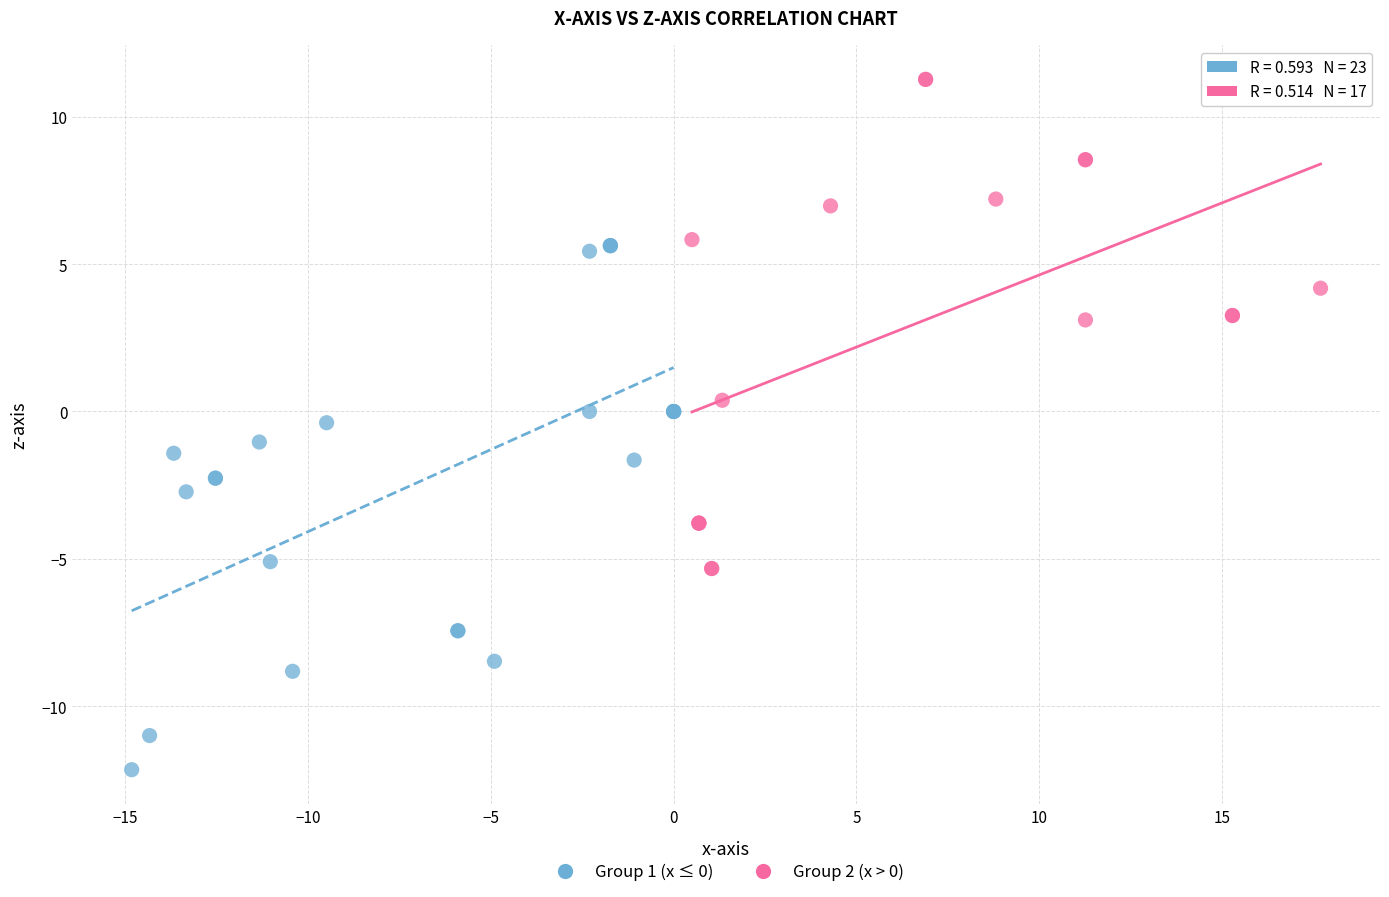

Which series has the widest spread of Y values?

Group 1 (x ≤ 0)